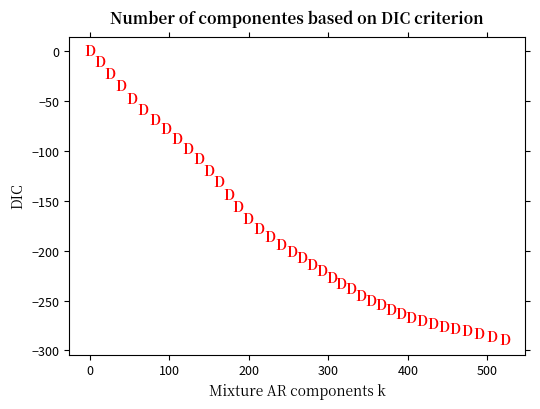

What is the range of X values (max minus min)?

521.5